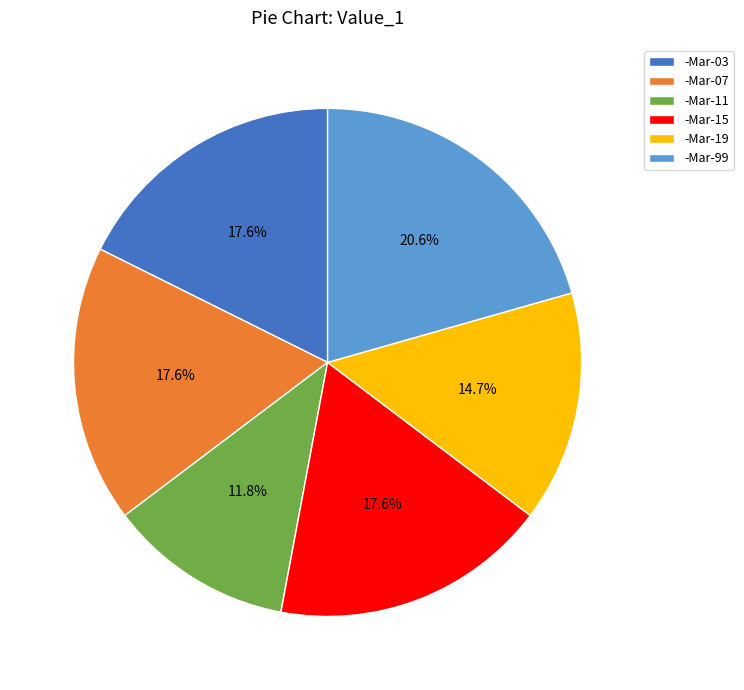

True or false: -Mar-15 accounts for 27% of the total.

False